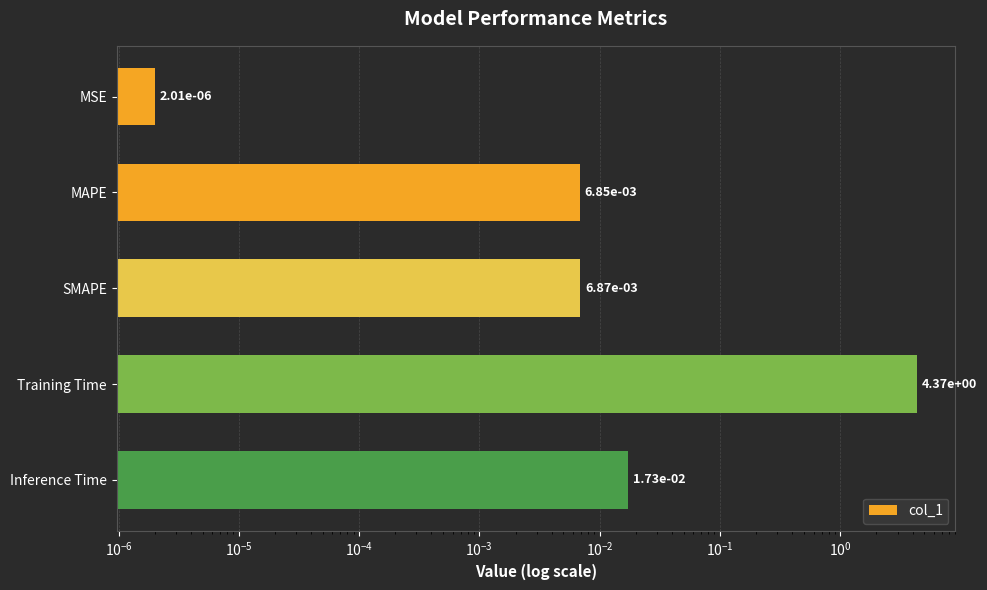

Does the chart contain any negative values?

No